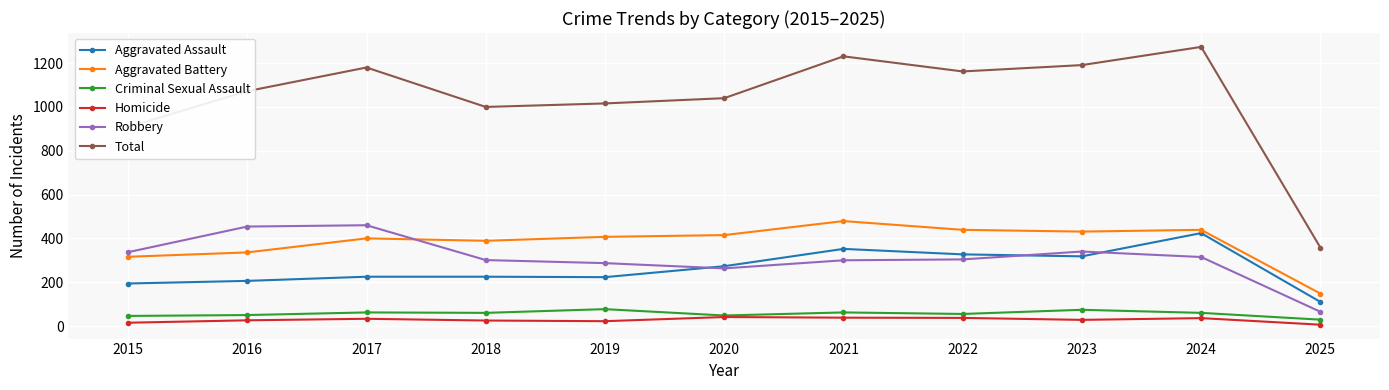

Between 2019 and 2025, which series saw the biggest shift?

Total